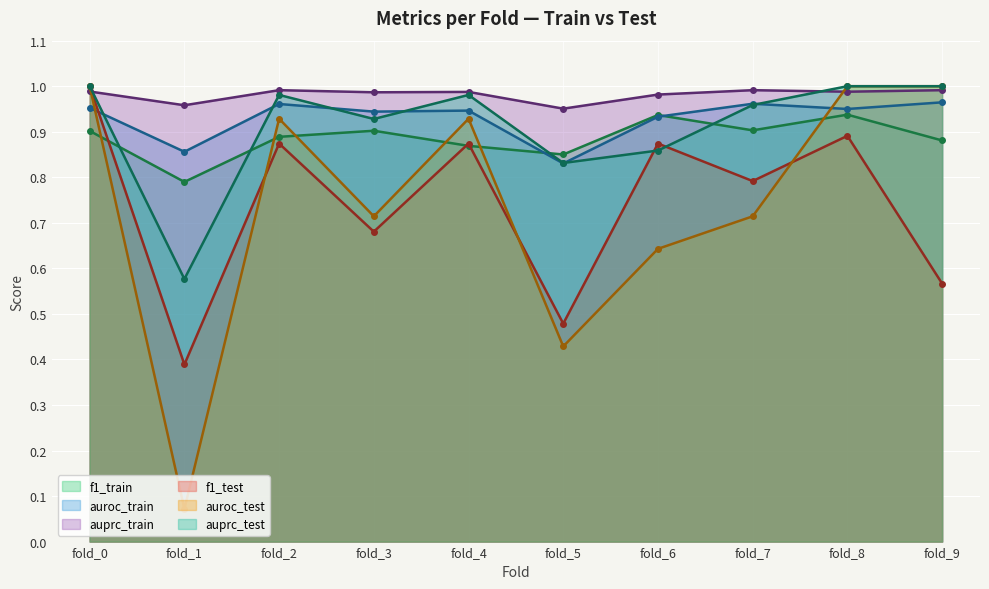

True or false: auroc_test and auroc_train intersect in this chart.

True